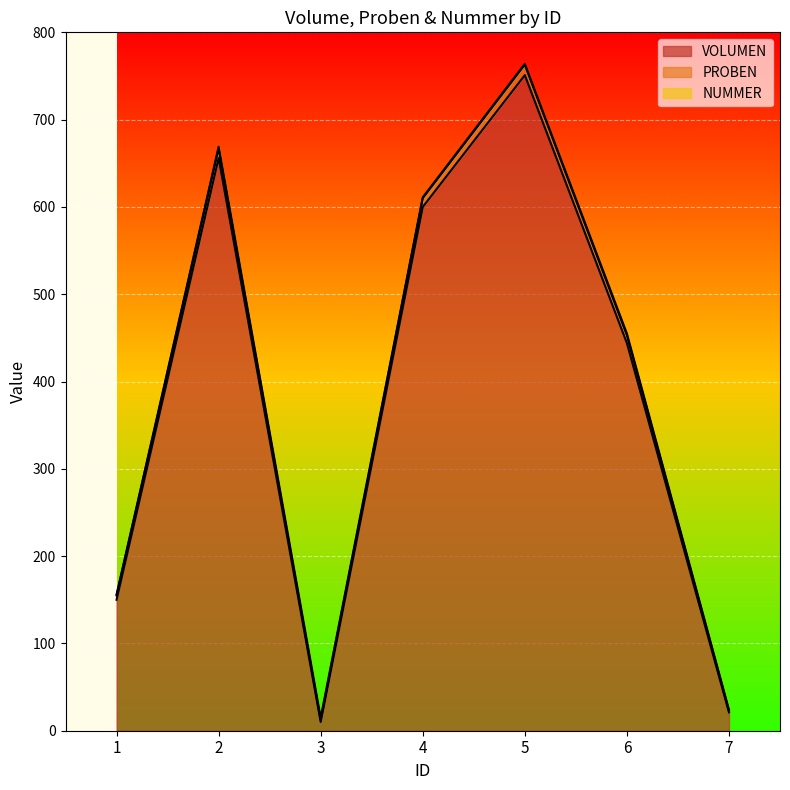

What is the maximum value for VOLUMEN?

751